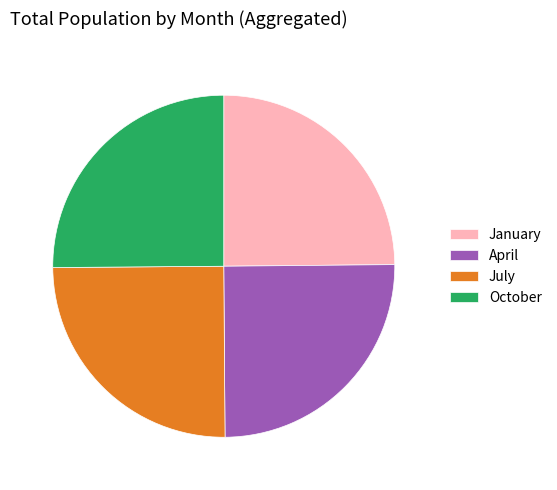

The April slice represents 32% of the pie. True or false?

False